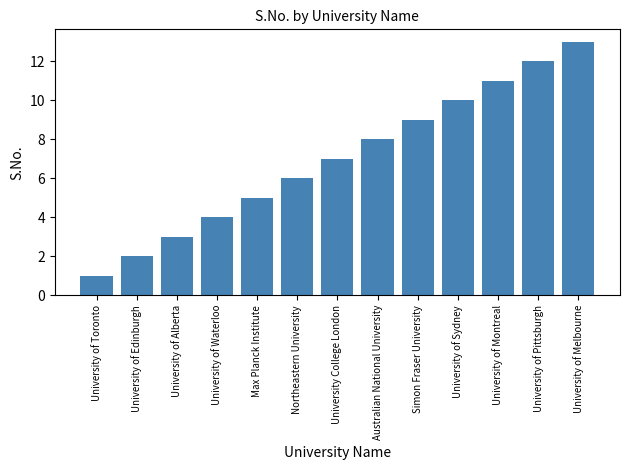

Reading left to right, what are all the values shown in this chart?

1	2	3	4	5	6	7	8	9	10	11	12	13